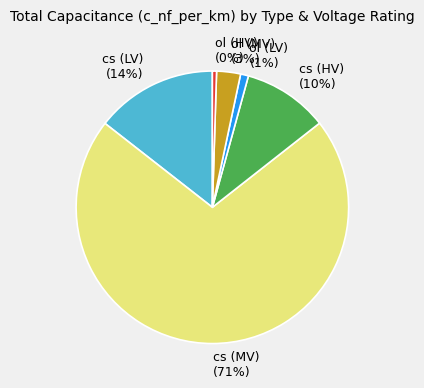

To the nearest percent, what is the average slice percentage?

17%